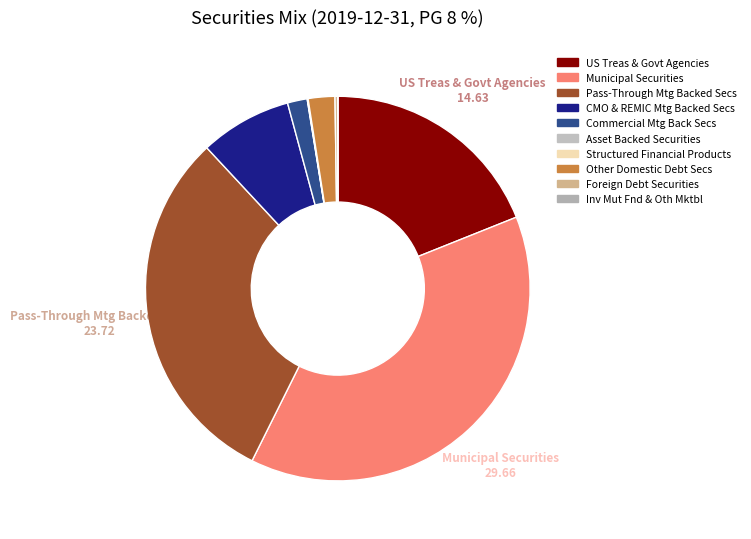

How many segments does this pie chart have?

10